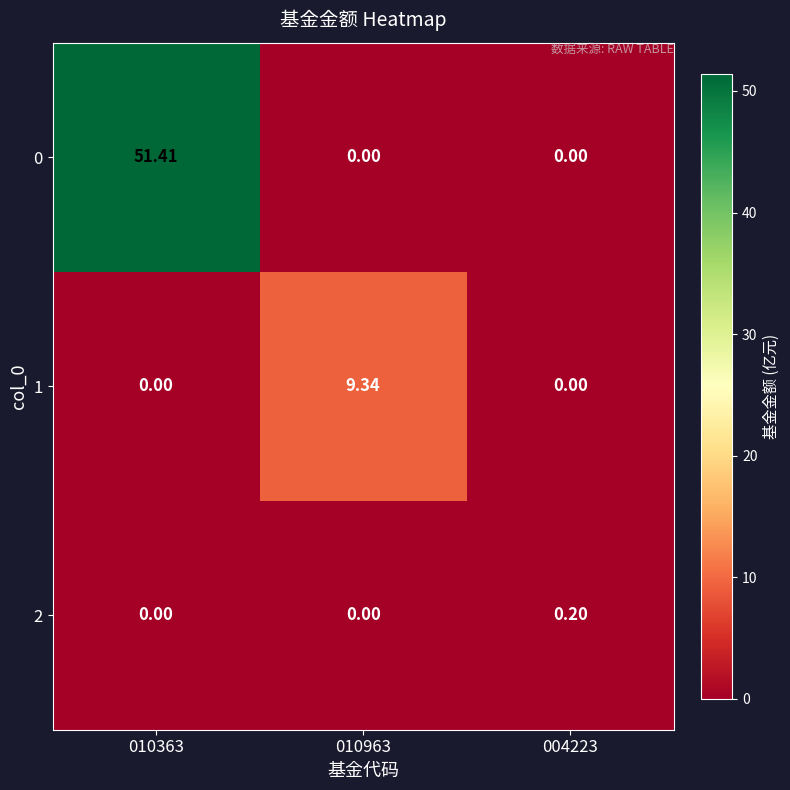

What is the spread (max minus min) of values at 010363?

51.4